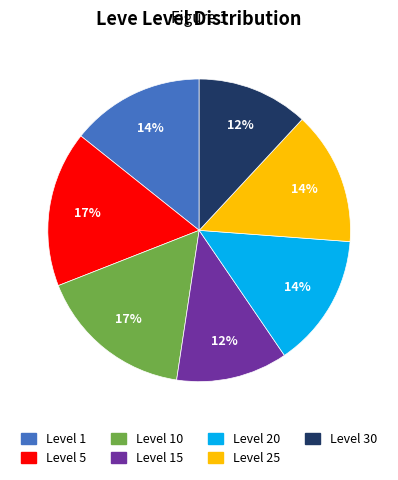

How many slices are in this pie chart?

7